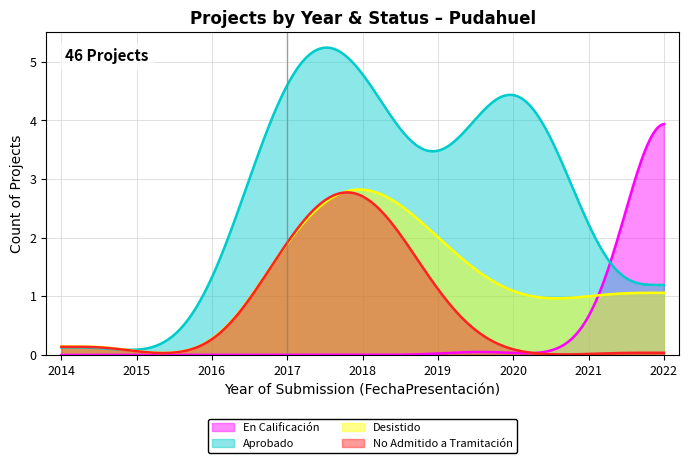

Which series has the widest spread of values?

Aprobado